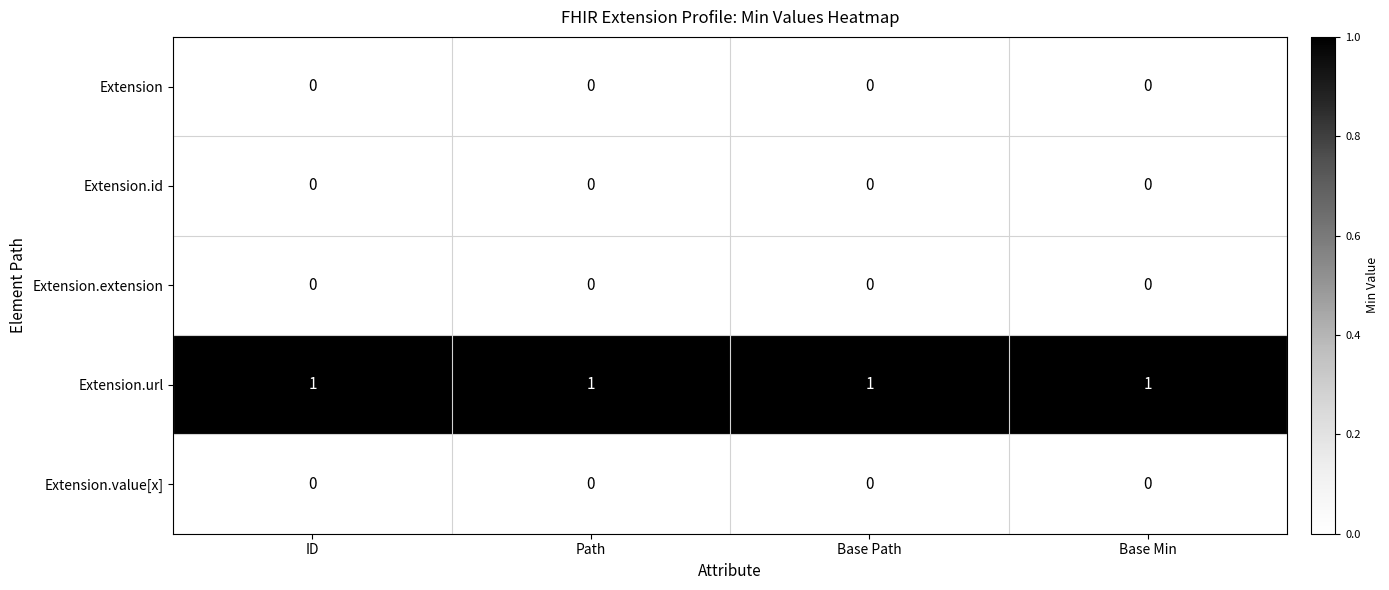

The value of Extension.id at Base Path is 0. True or false?

True